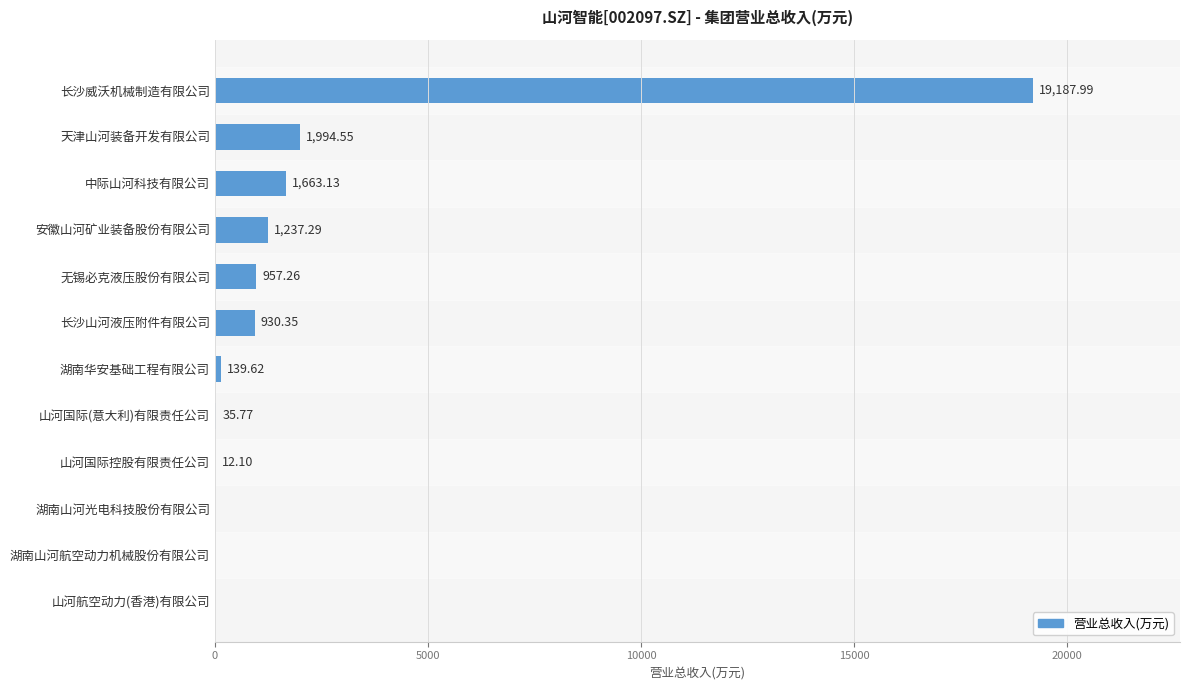

At which label is the value closest to 9593?

天津山河装备开发有限公司